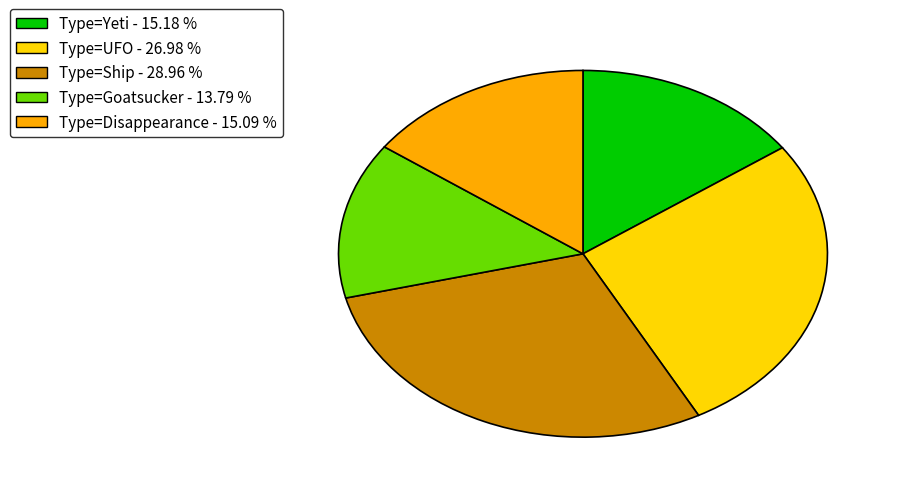

Is there any slice that represents more than half of the pie?

No